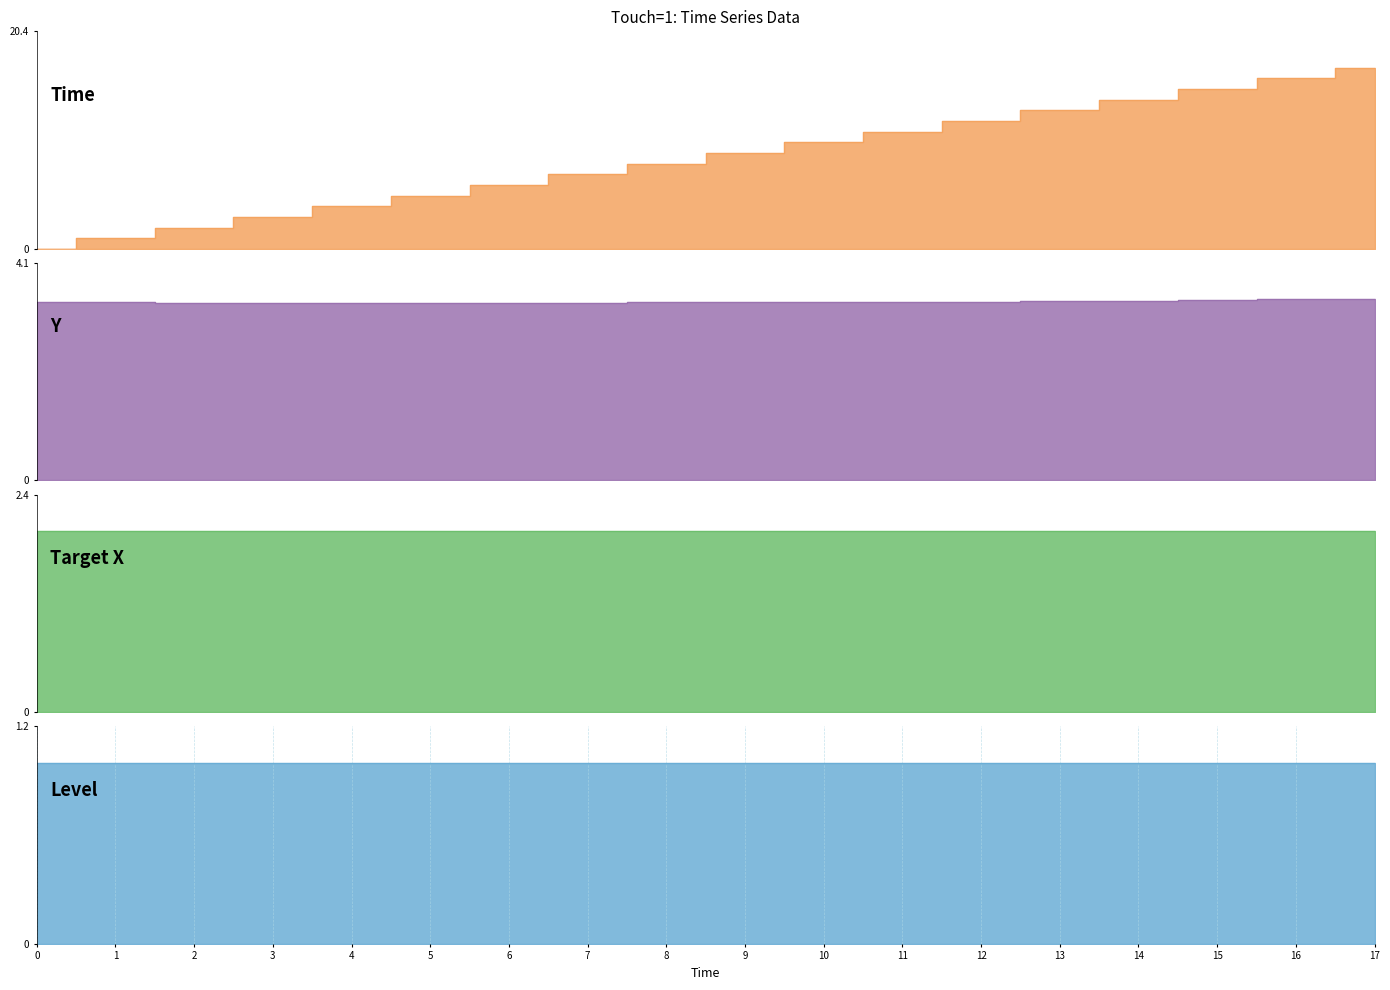

Which has a higher value, 14 or 2?

14